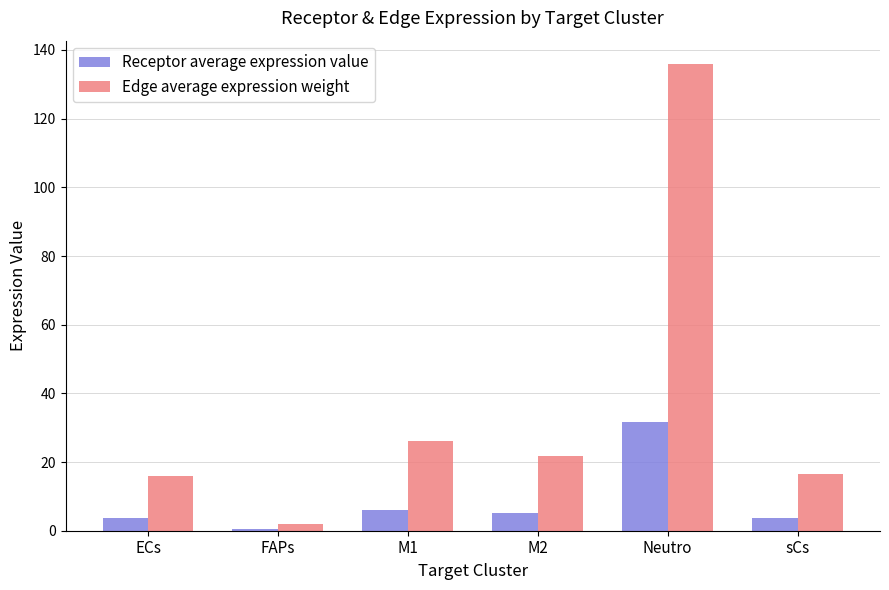

True or false: Receptor average expression value has a value of 6.1 at M1.

True